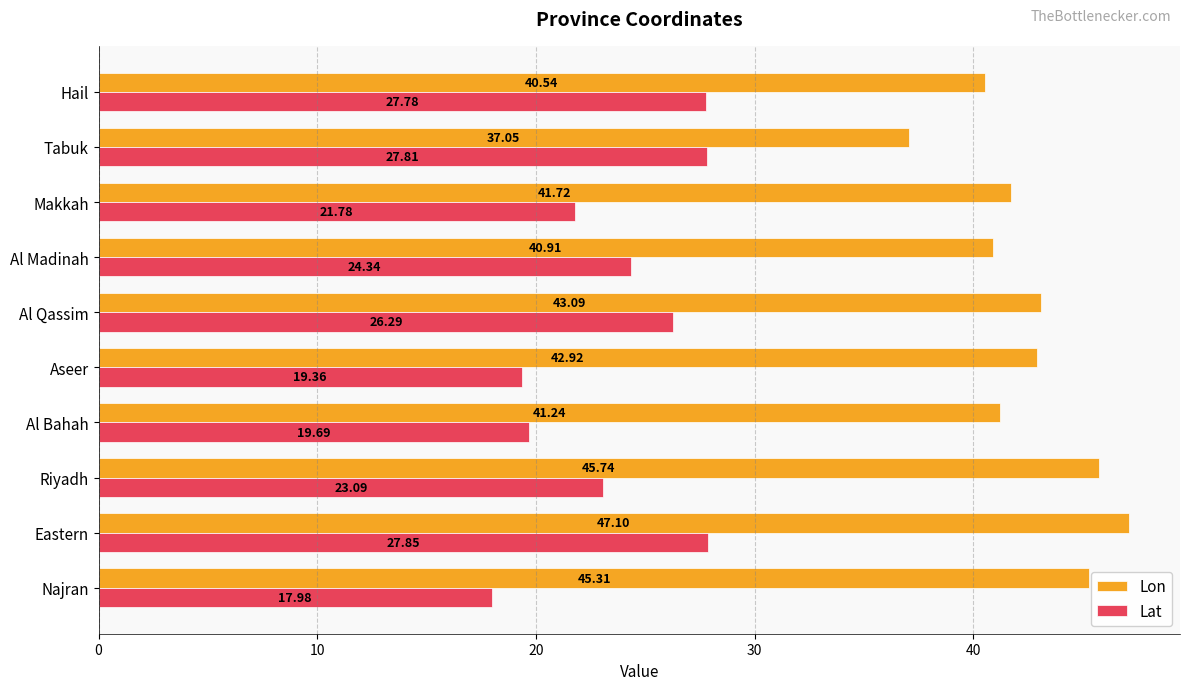

At which label is Lat closest to 22?

Makkah